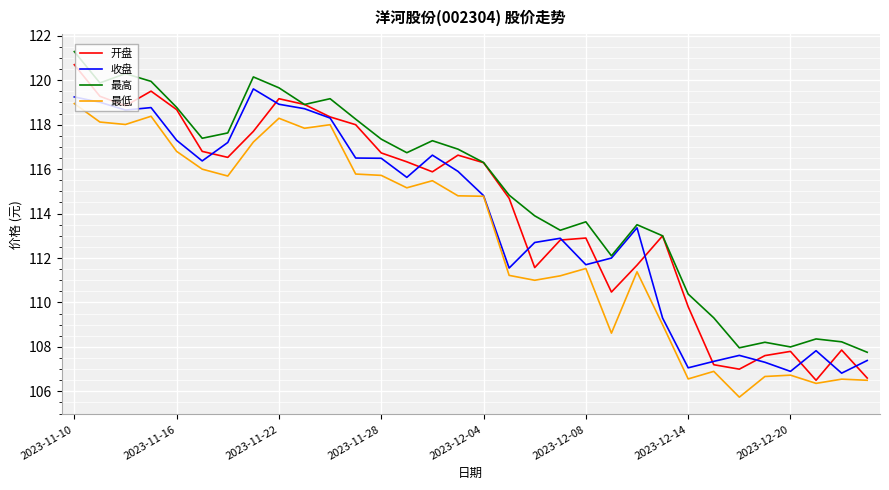

Which series has the largest total across all categories?

最高